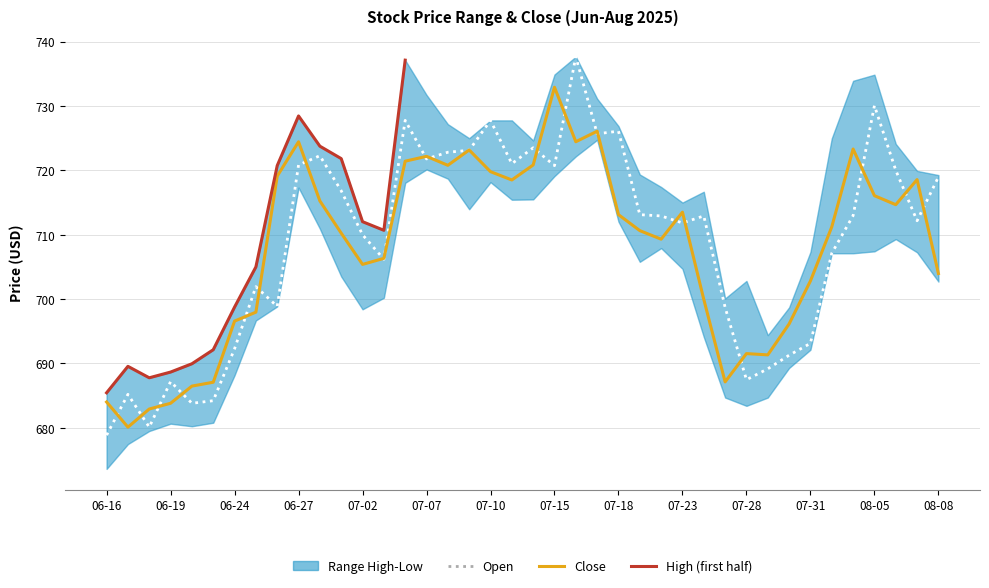

Which series has the largest total across all categories?

Open